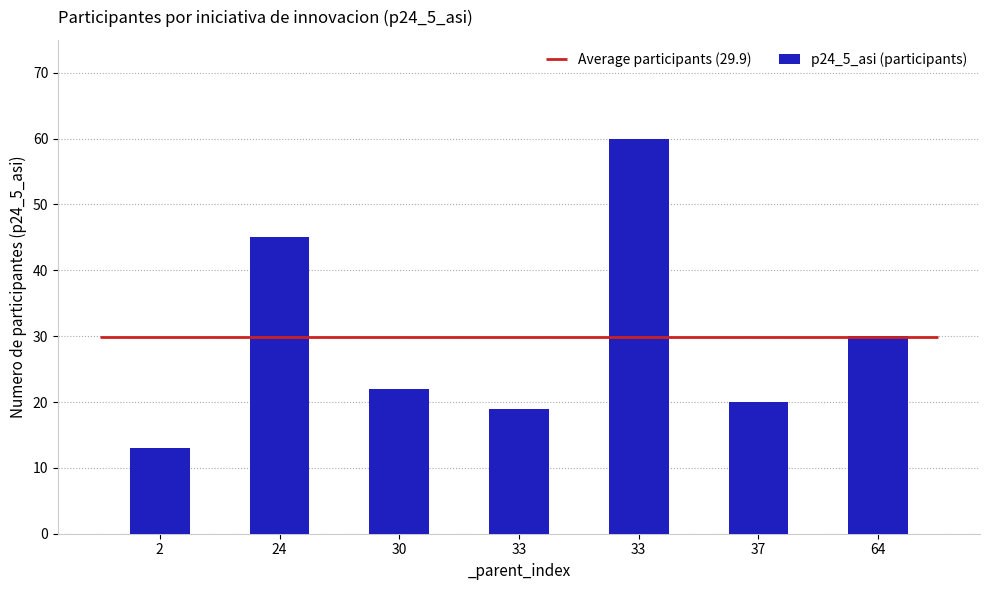

How many bars are there in total?

7